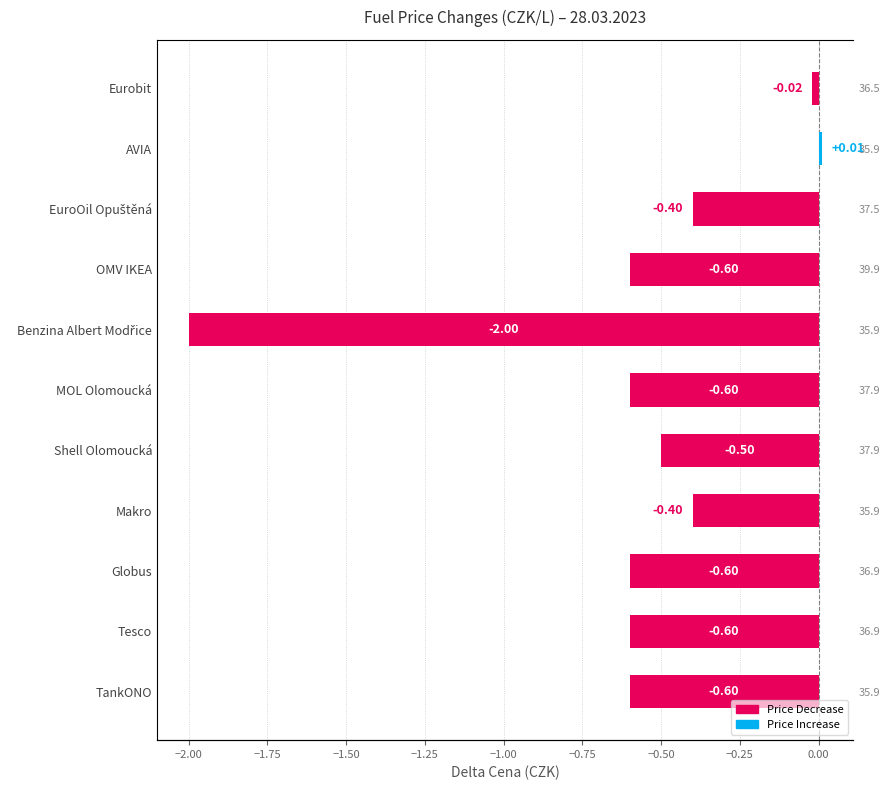

Is it true that the value at Shell Olomoucká is -0.8?

False